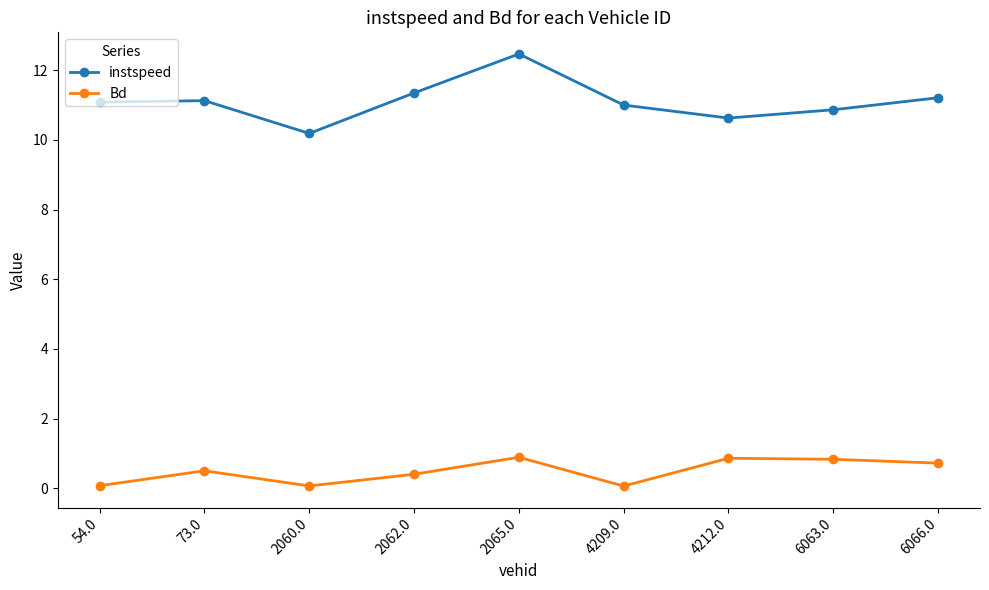

What is the label of the 7th point from the right?

2060.0